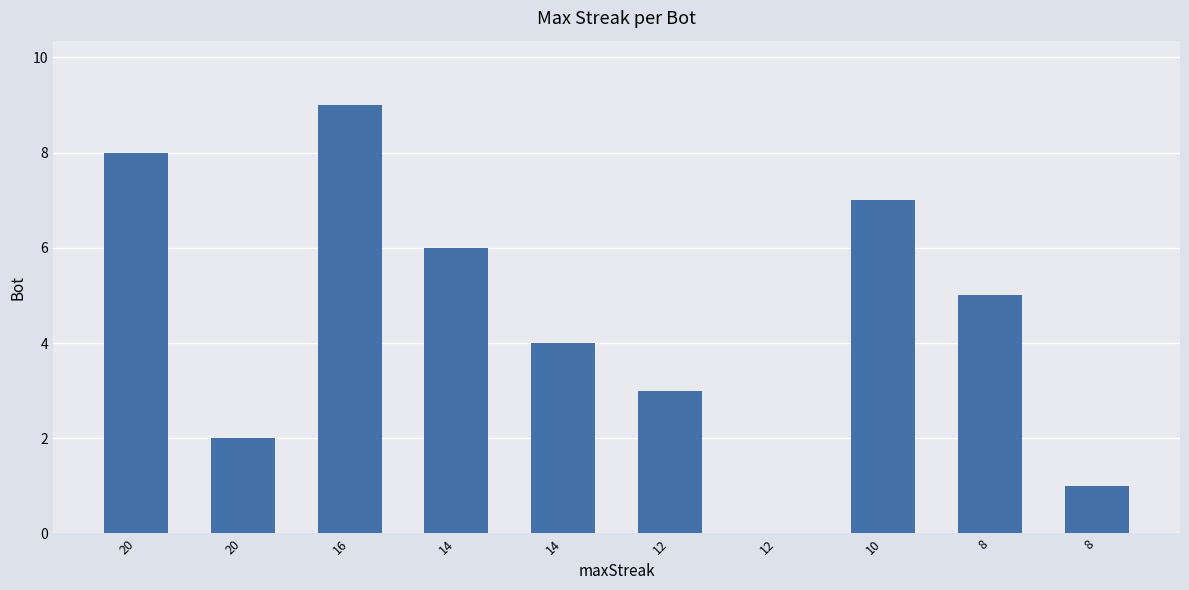

Rank the categories by value from highest to lowest.

16, 20, 10, 14, 8, 14, 12, 20, 8, 12